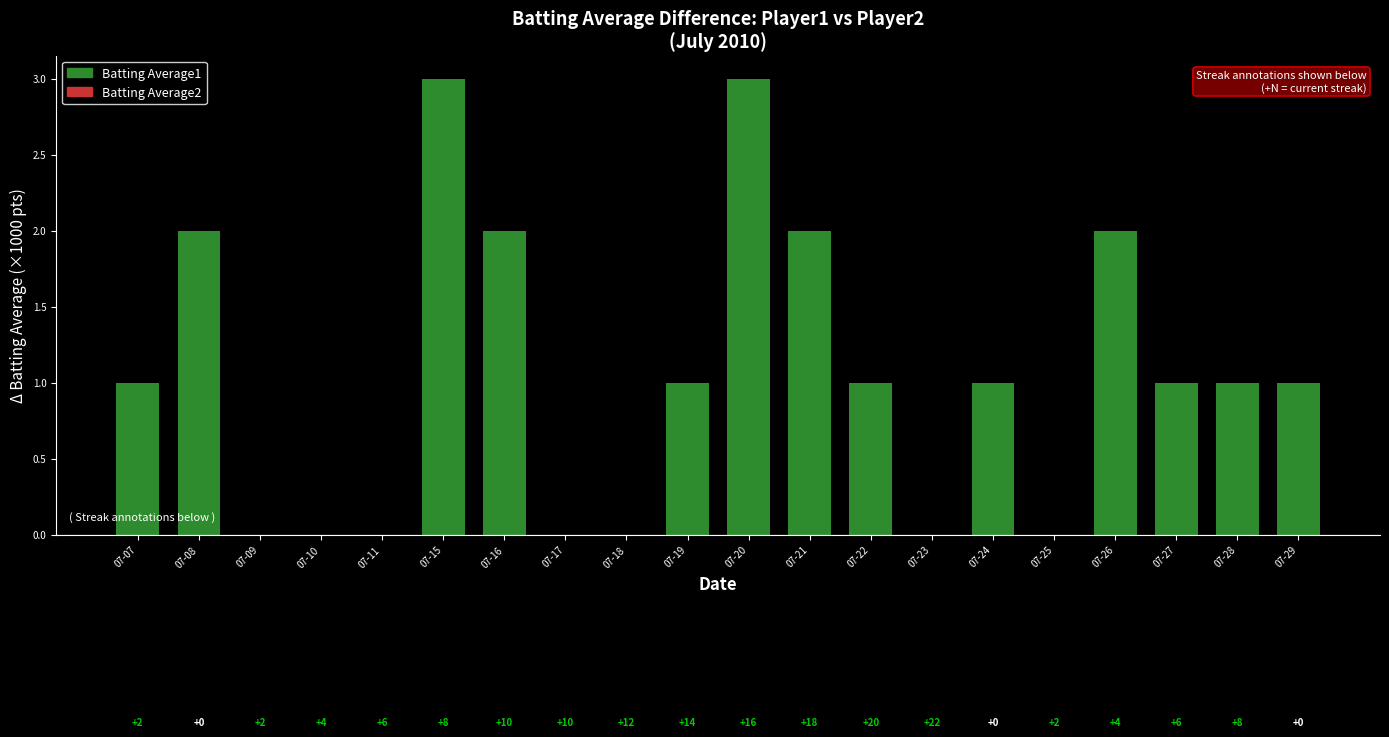

At which label is the value closest to 1?

07-07